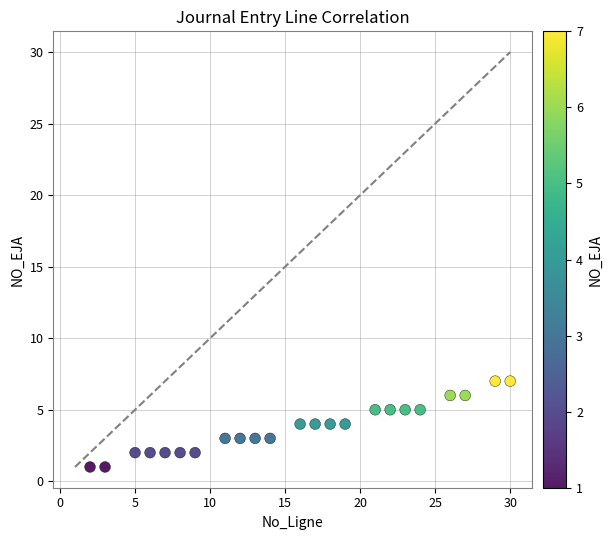

What is the range of X values (max minus min)?

28